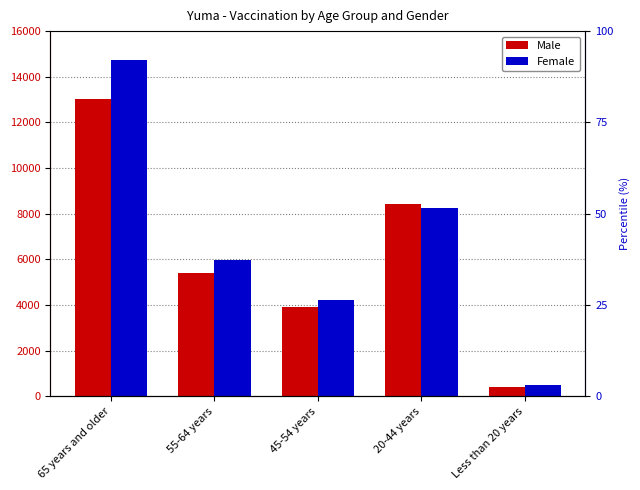

List the labels in order of Male value, smallest first.

Less than 20 years, 45-54 years, 55-64 years, 20-44 years, 65 years and older